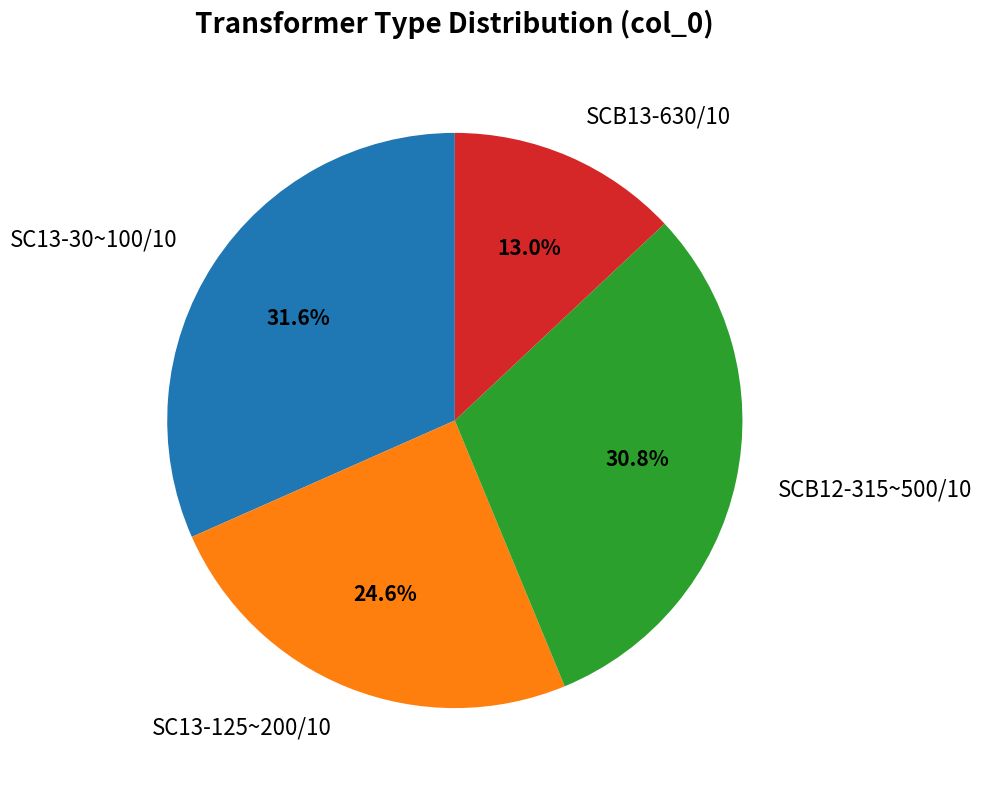

Rank the categories by value from highest to lowest.

SC13-30~100/10, SCB12-315~500/10, SC13-125~200/10, SCB13-630/10